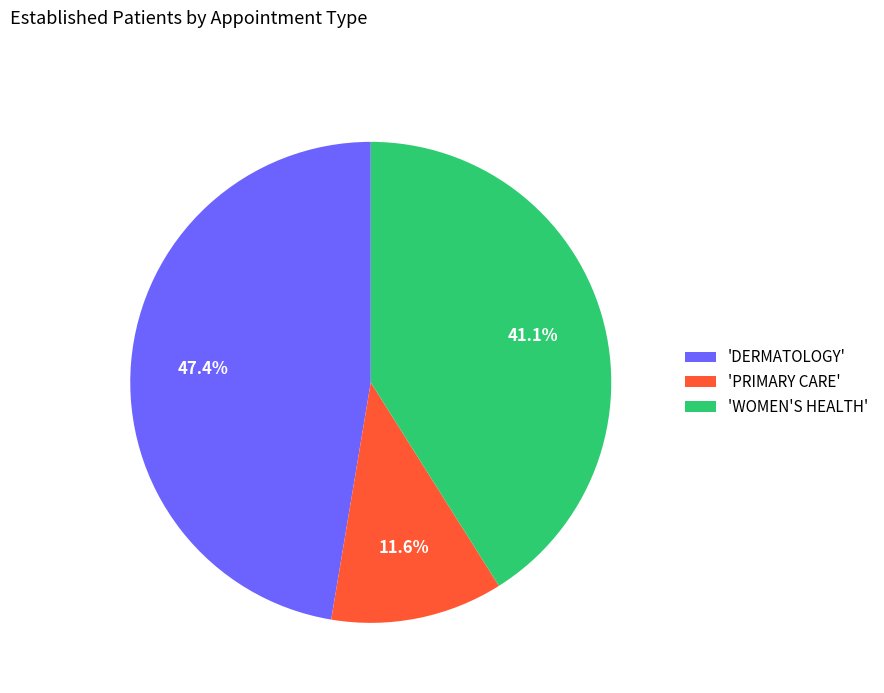

Is there any slice that represents more than half of the pie?

No